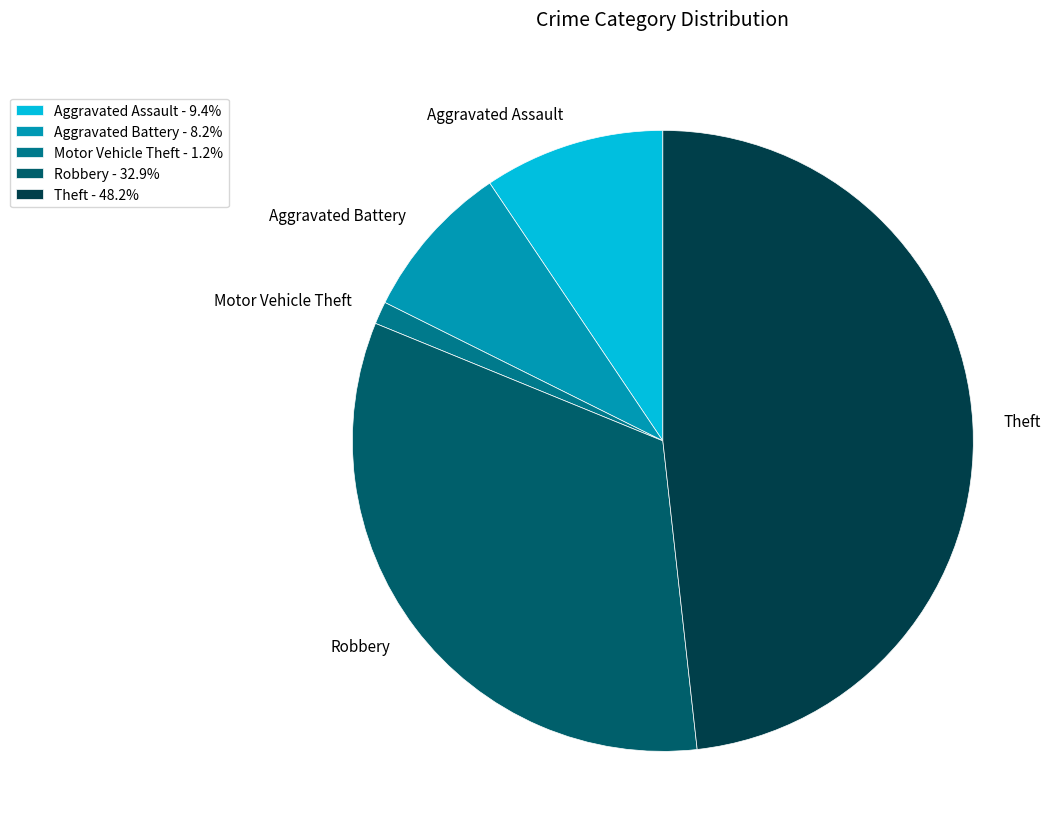

Between Aggravated Battery and Motor Vehicle Theft, which is larger?

Aggravated Battery